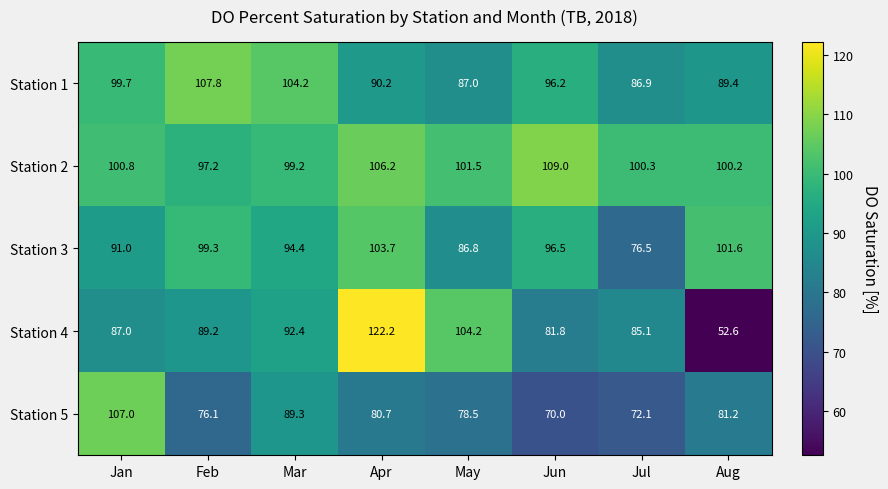

What is the spread (max minus min) of values at Mar?

14.9